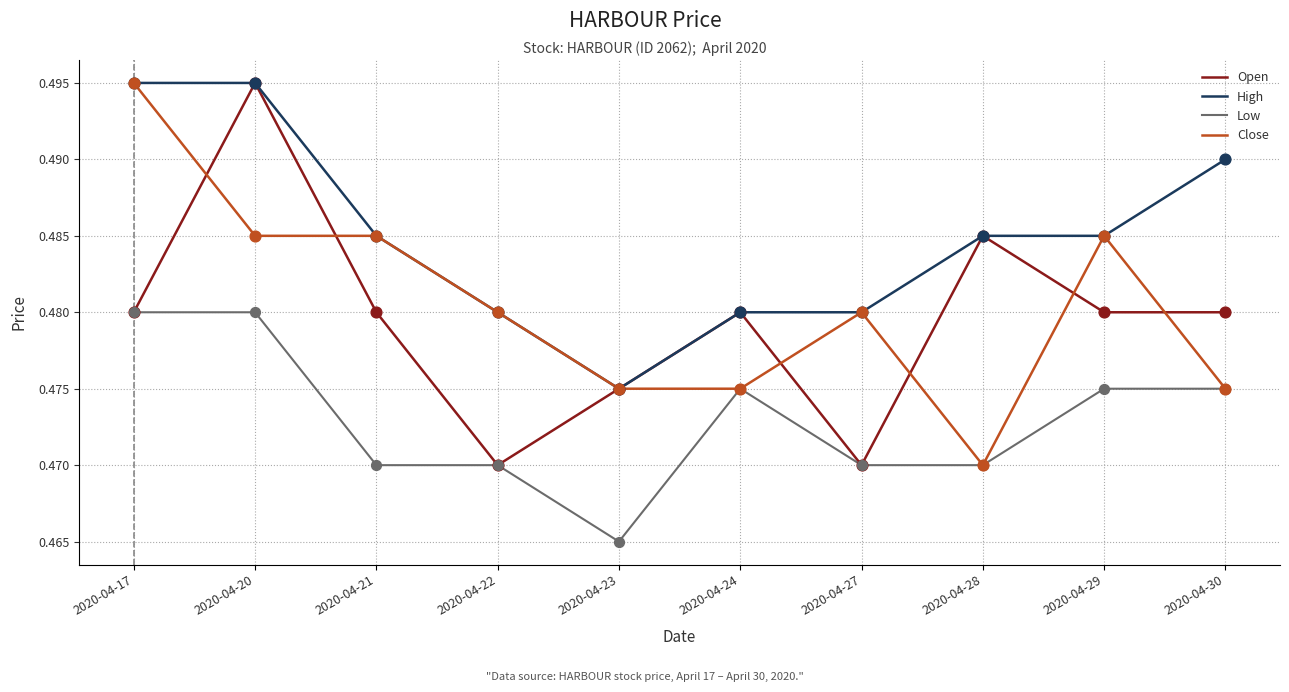

What are all the series names shown in the legend?

Open, High, Low, Close